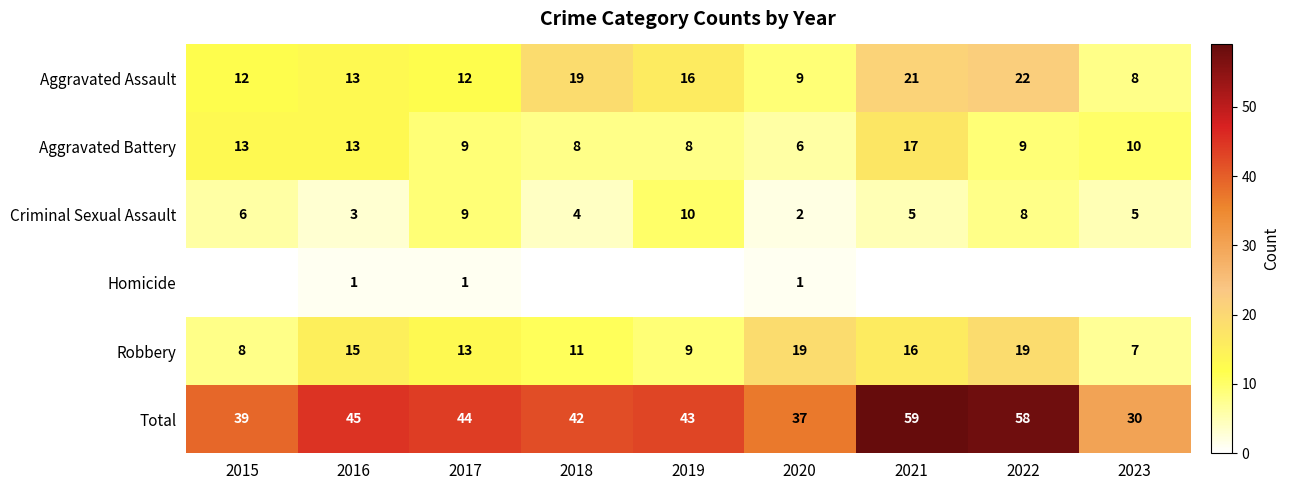

True or false: Criminal Sexual Assault has a value of 1 at 2018.

False